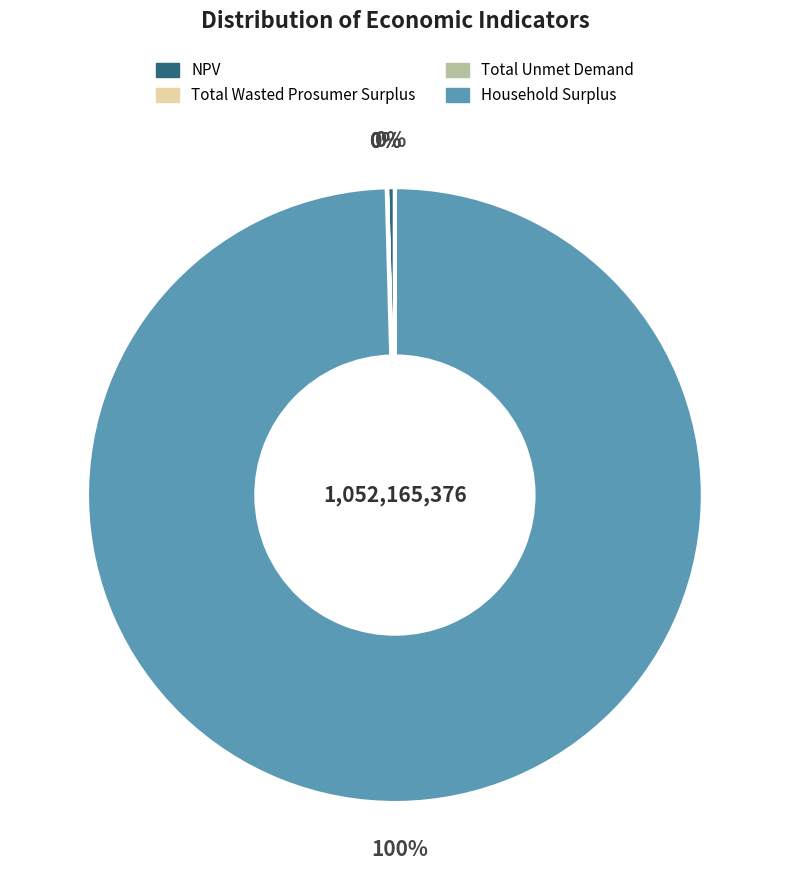

Which slice represents more than half of the pie?

Household Surplus